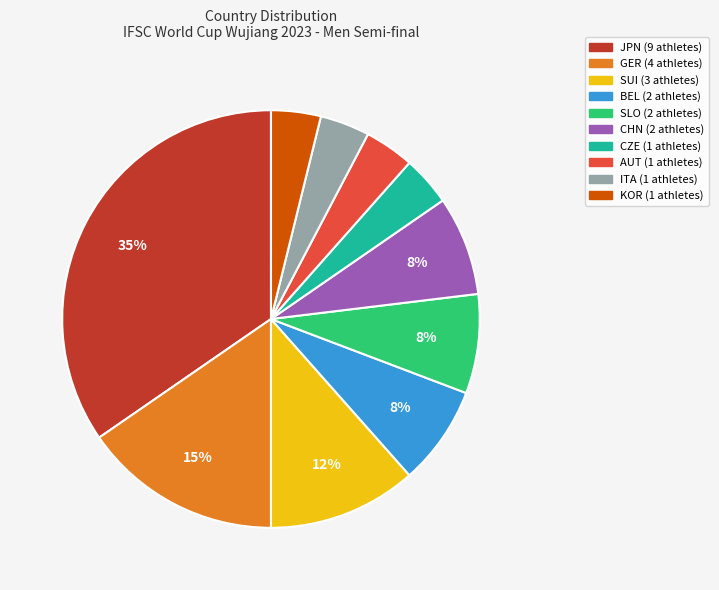

Is there any slice that represents more than half of the pie?

No